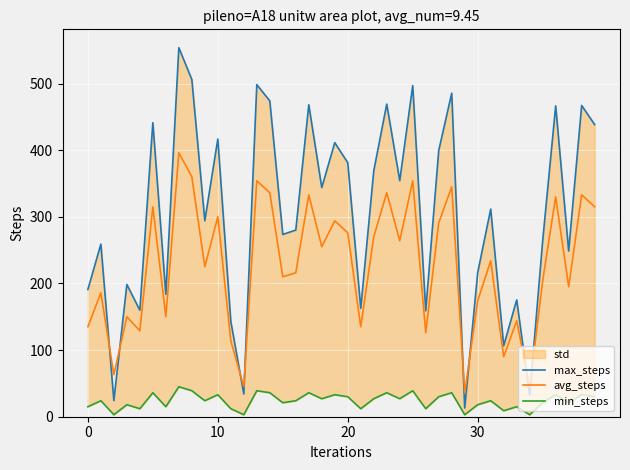

How many lines are shown in the chart?

3